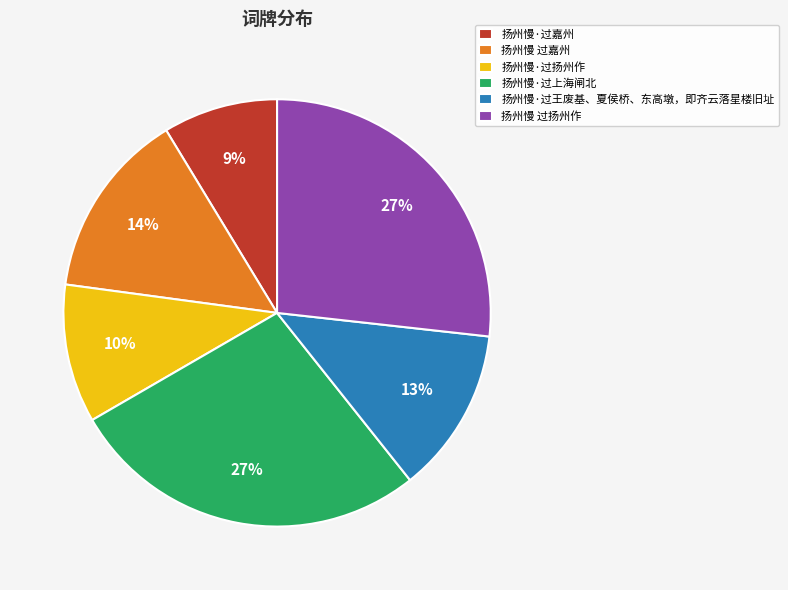

Between 扬州慢·过王废基、夏侯桥、东高墩，即齐云落星楼旧址 and 扬州慢 过扬州作, which is larger?

扬州慢 过扬州作